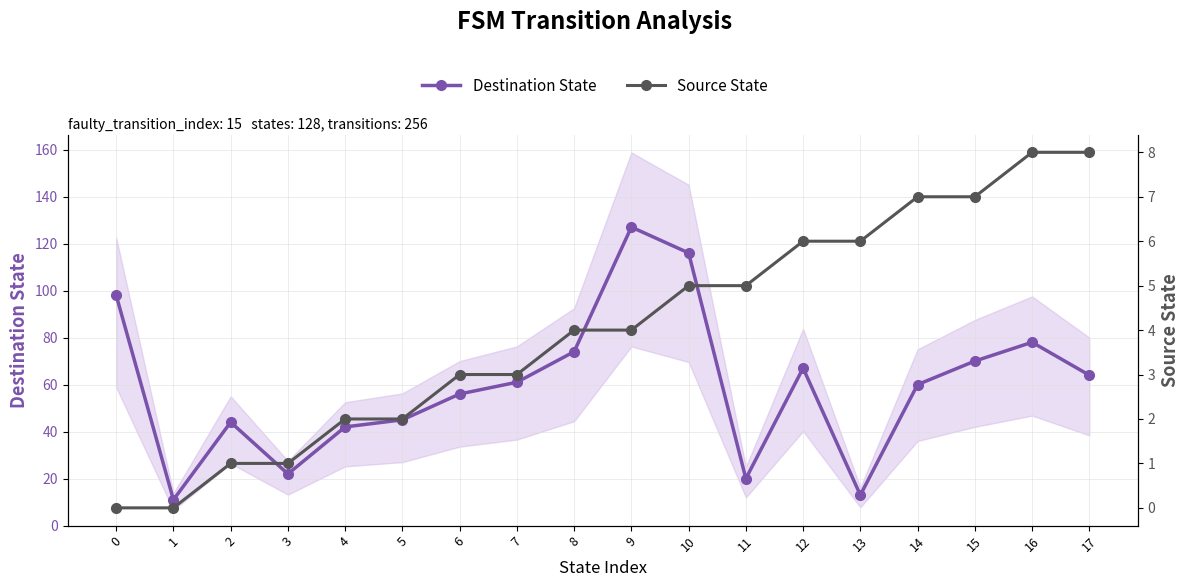

At how many categories does at least one series exceed 112?

2